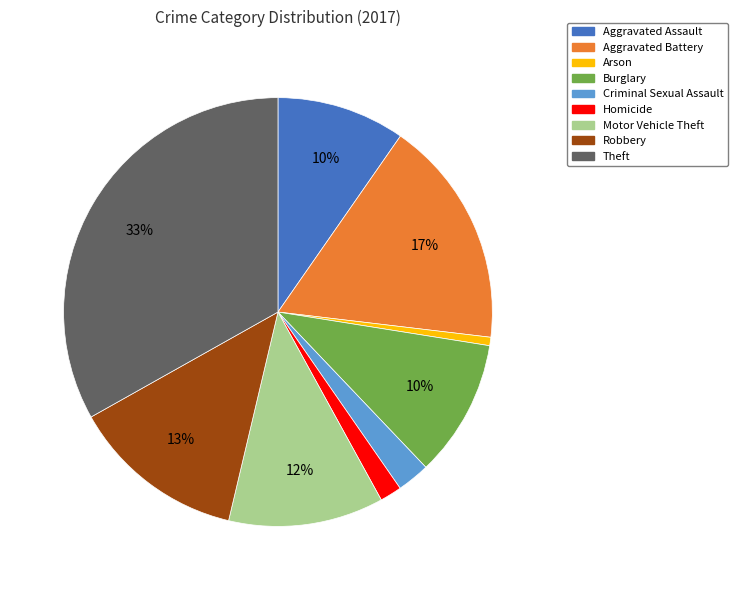

Approximately how many times larger is the value at Aggravated Battery compared to Theft?

0.5